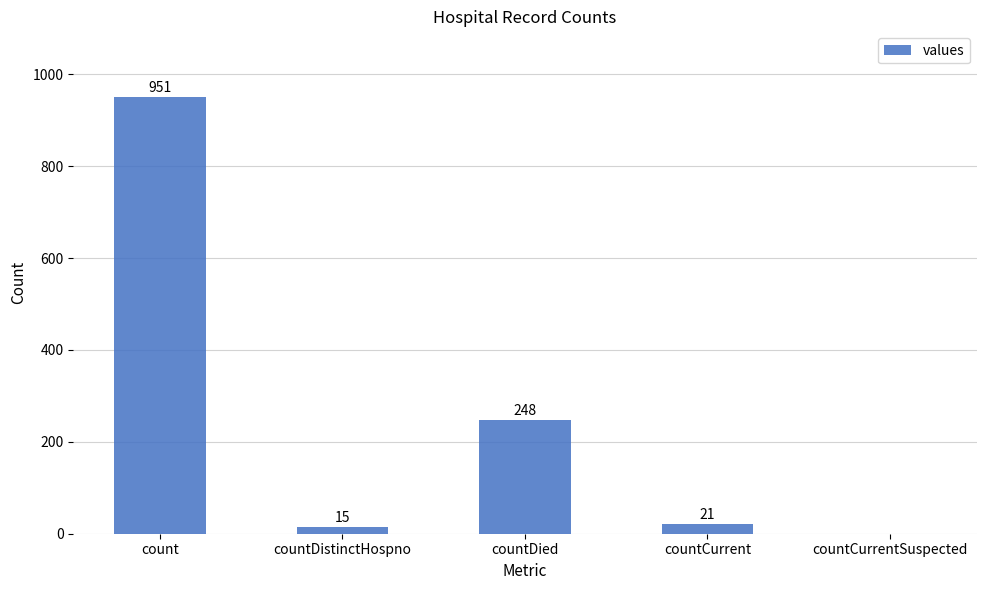

Between count and countDistinctHospno, which is larger?

count